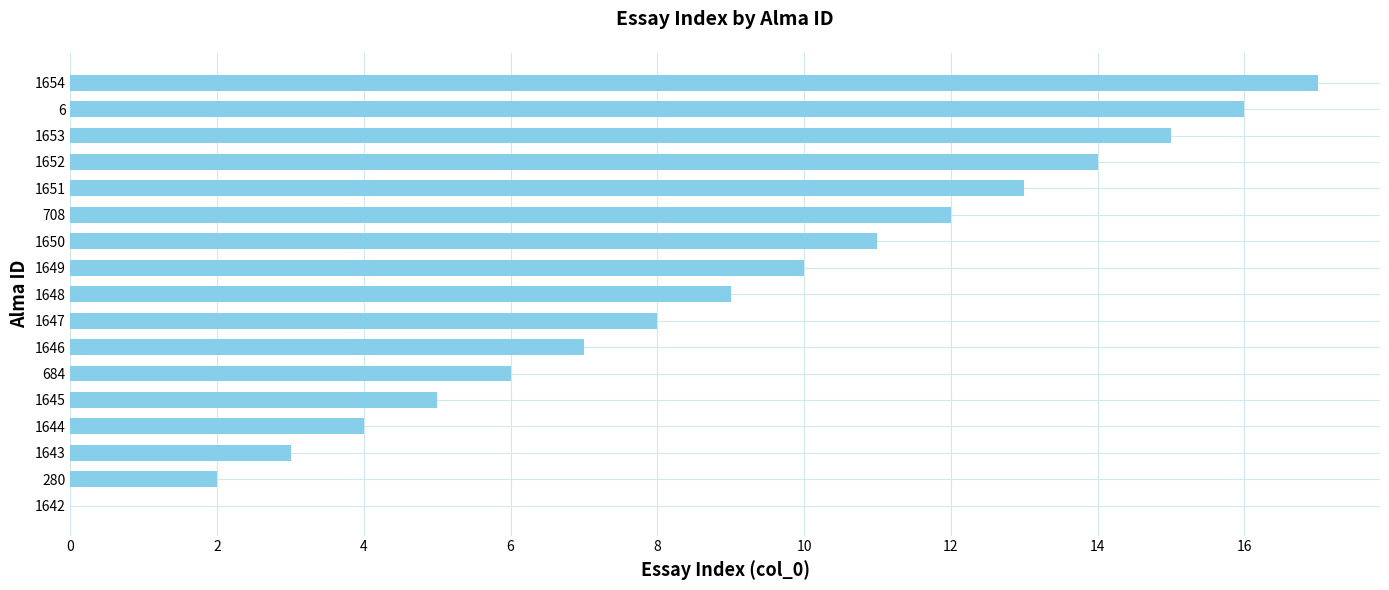

How many values are above zero?

17